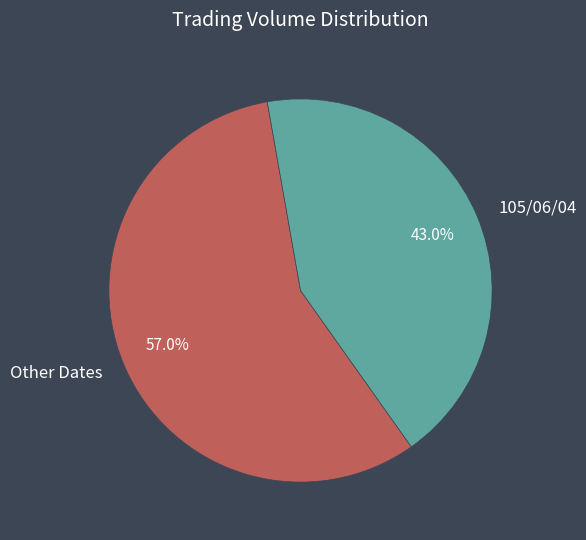

Which has a higher value, Other Dates or 105/06/04?

Other Dates